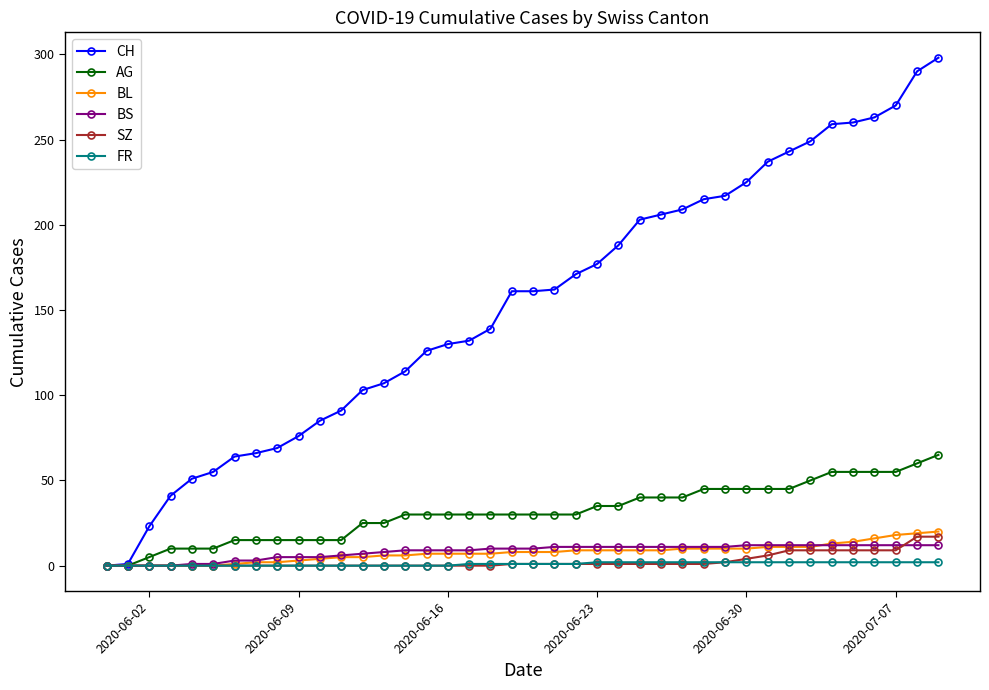

Which series has the largest total across all categories?

CH